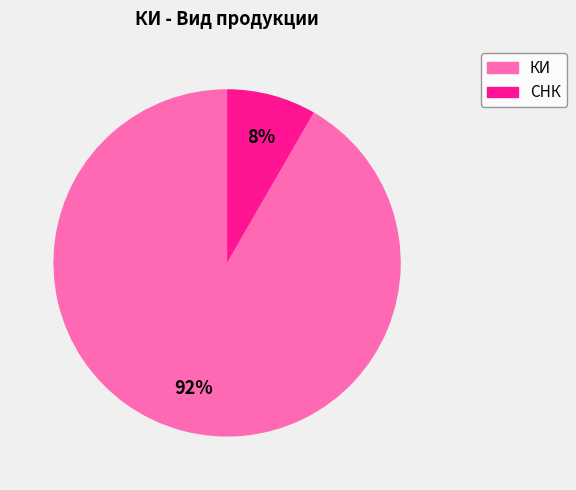

Is there any slice that represents more than half of the pie?

Yes